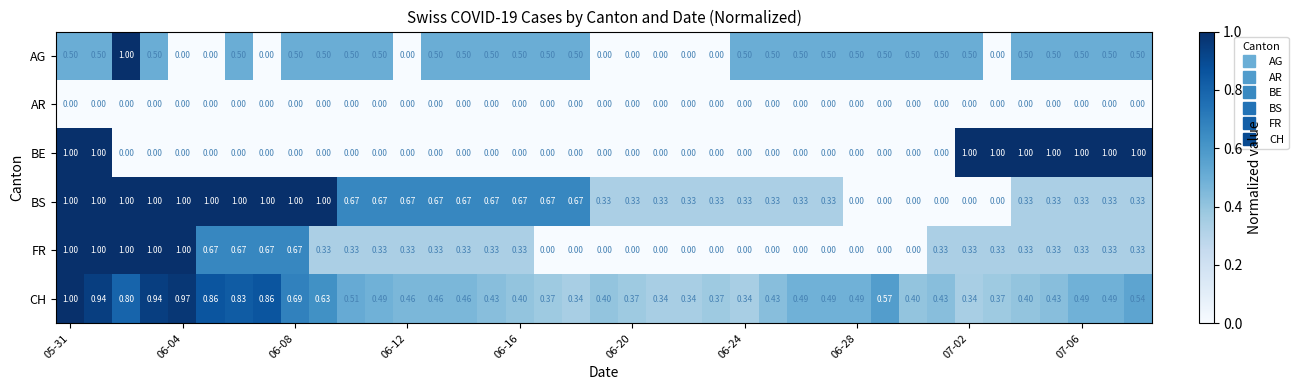

Which series has the largest total across all categories?

CH